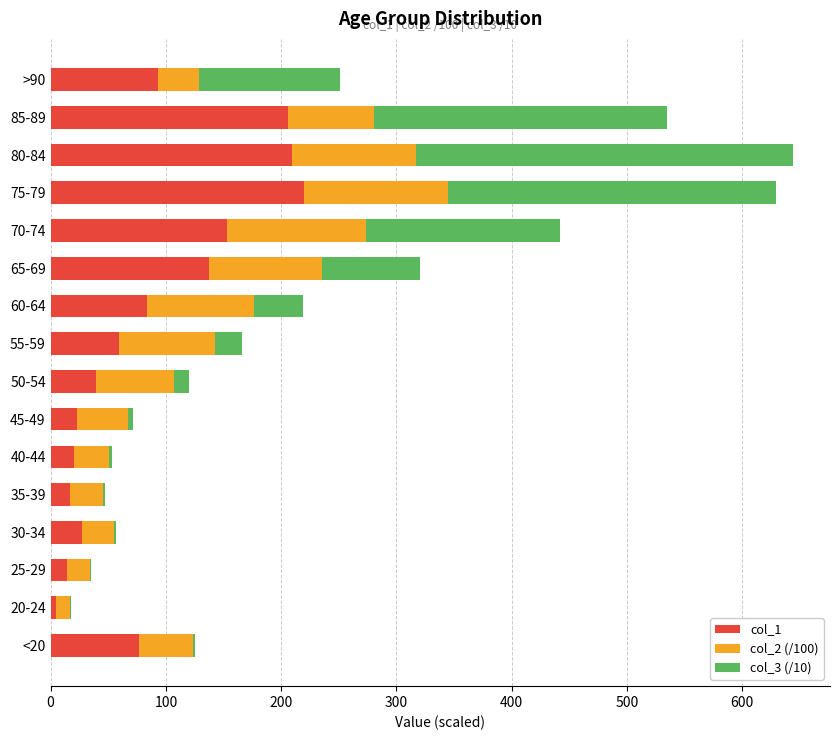

What is the total value across all series at 55-59?

165.7